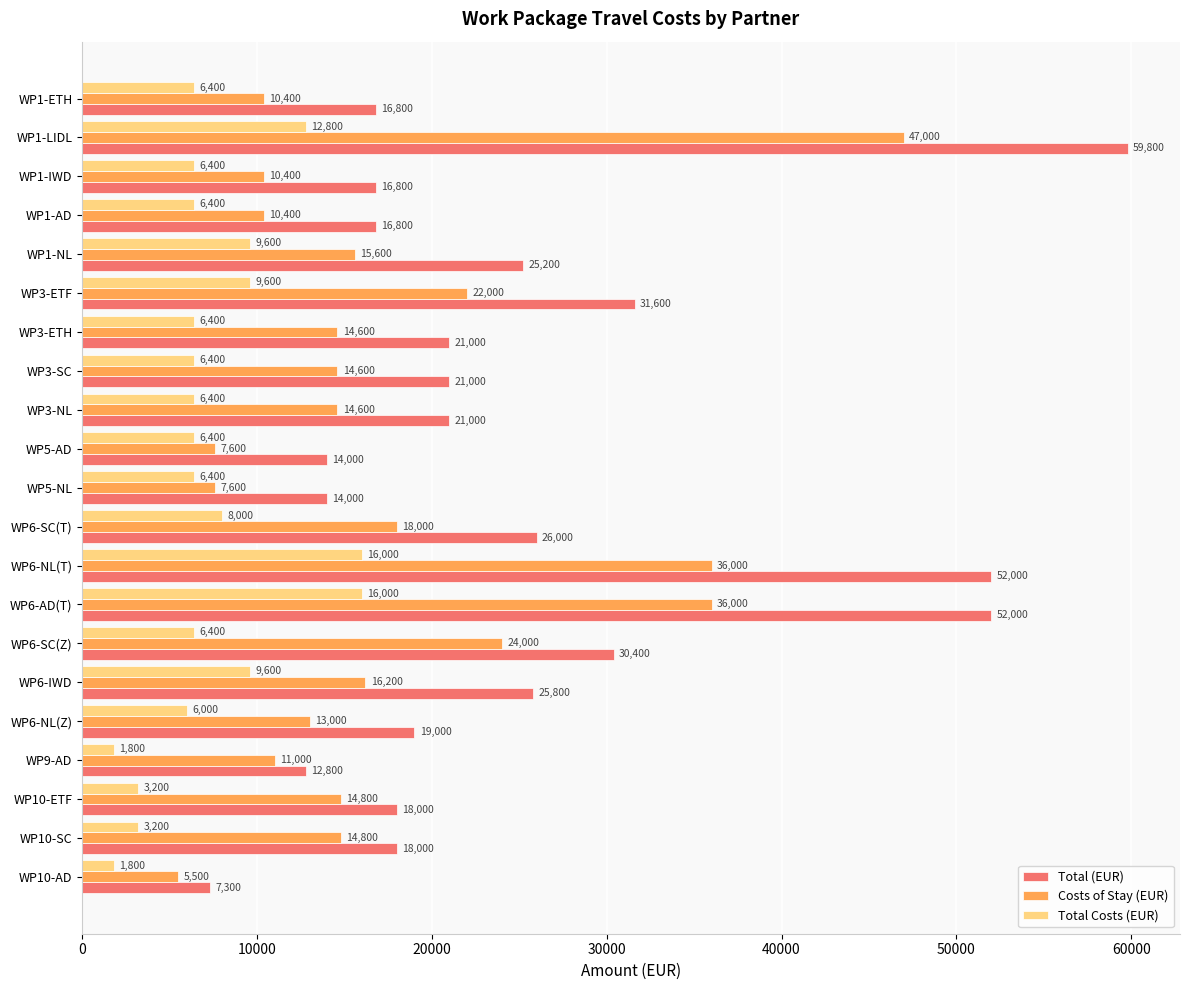

At how many categories does at least one series exceed 42047?

3